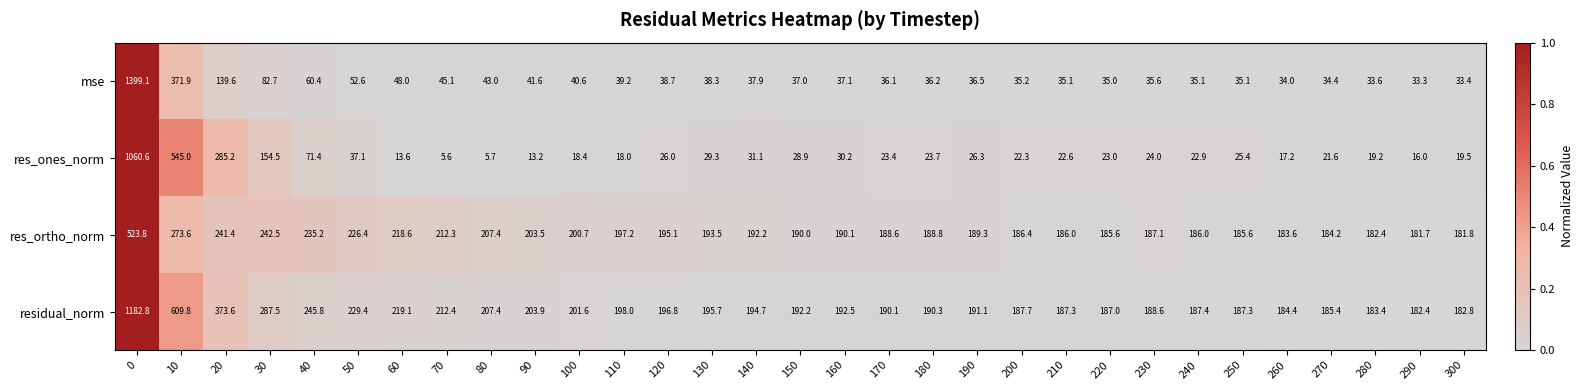

What is the difference between the second highest and second lowest values in the res_ortho_norm series?

0.3